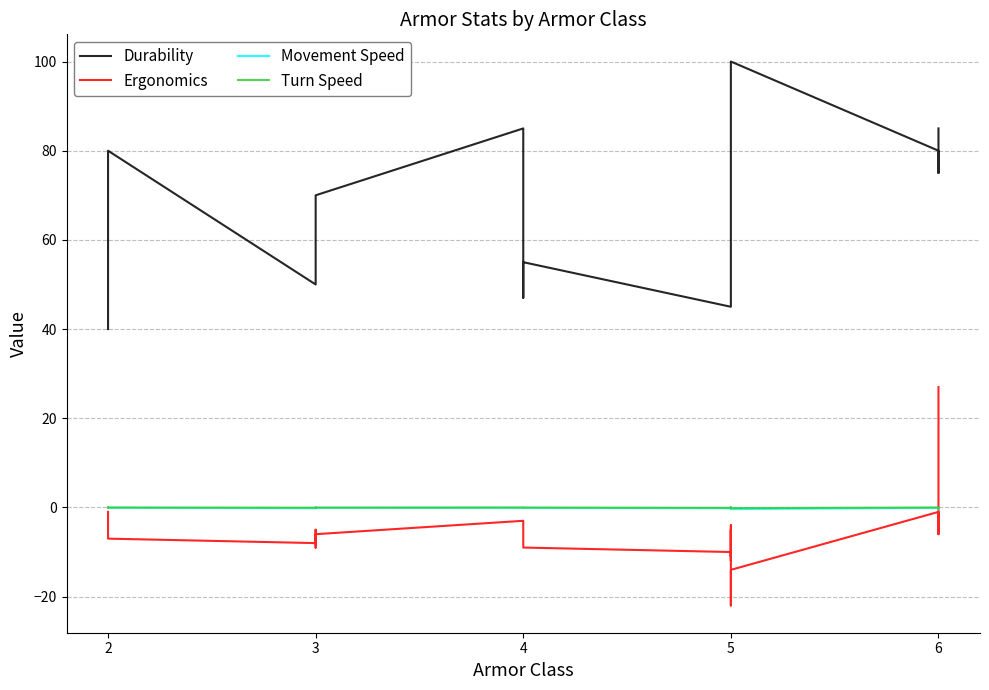

At 3, list the series in order from smallest to largest.

Ergonomics, Movement Speed, Turn Speed, Durability